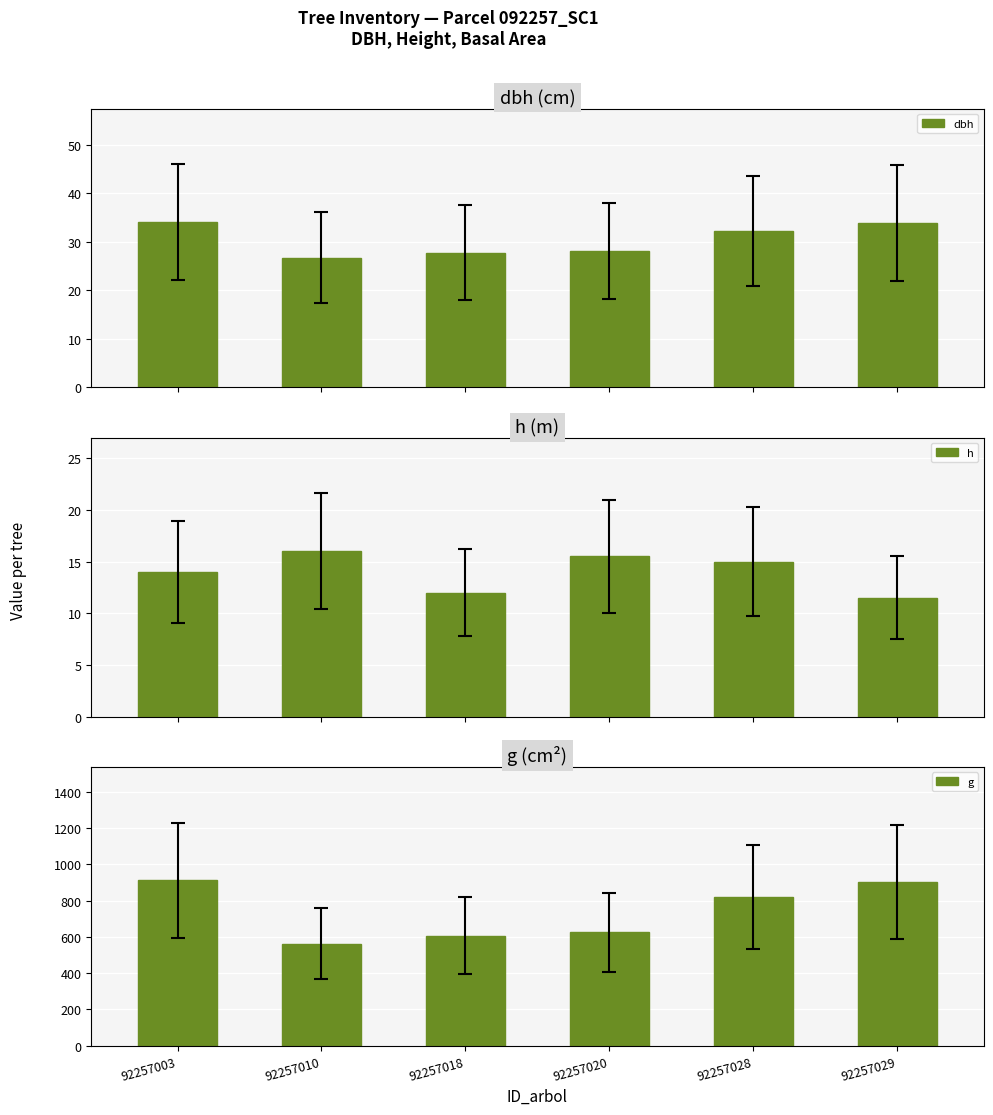

At 92257010, list the series in order from smallest to largest.

h, dbh, g